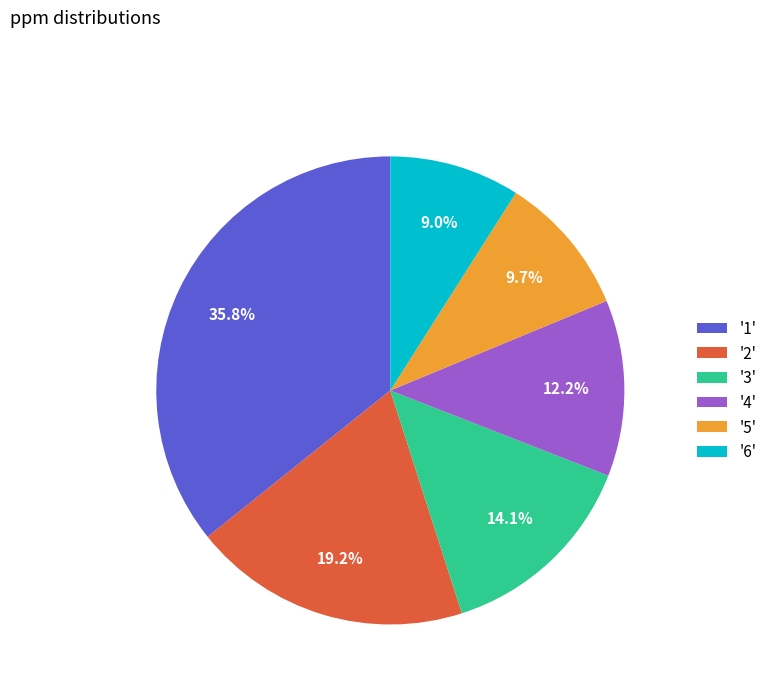

Between '3' and '2', which is larger?

'2'